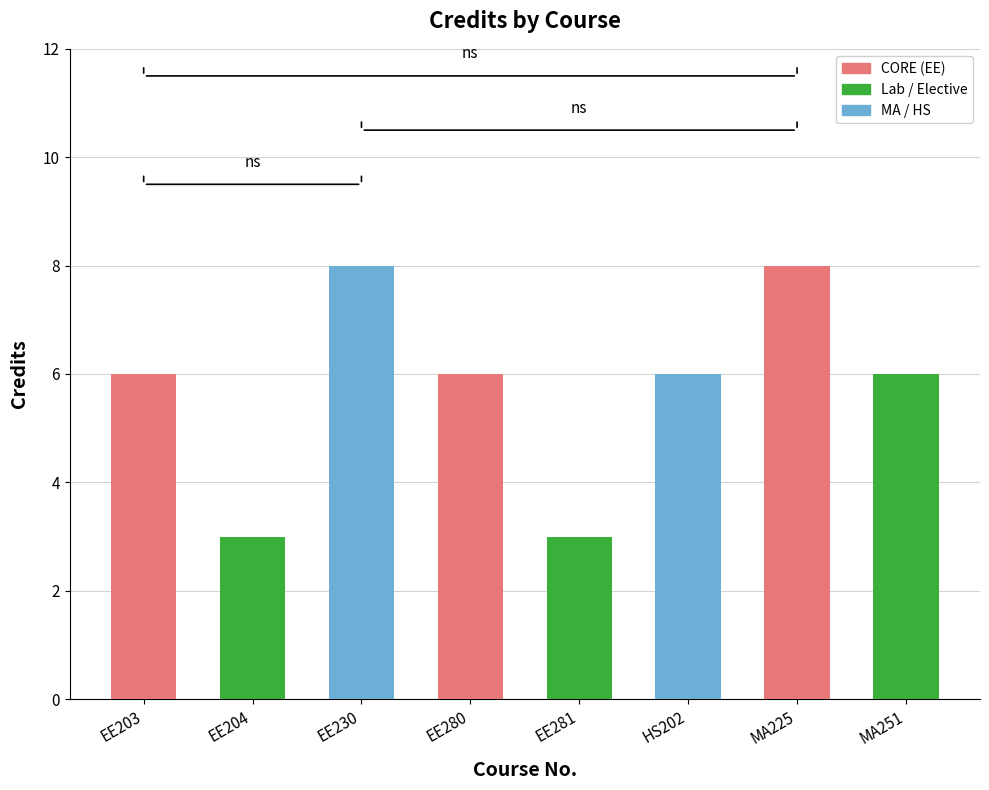

Reading right to left, list all the values displayed in this chart.

6	8	6	3	6	8	3	6